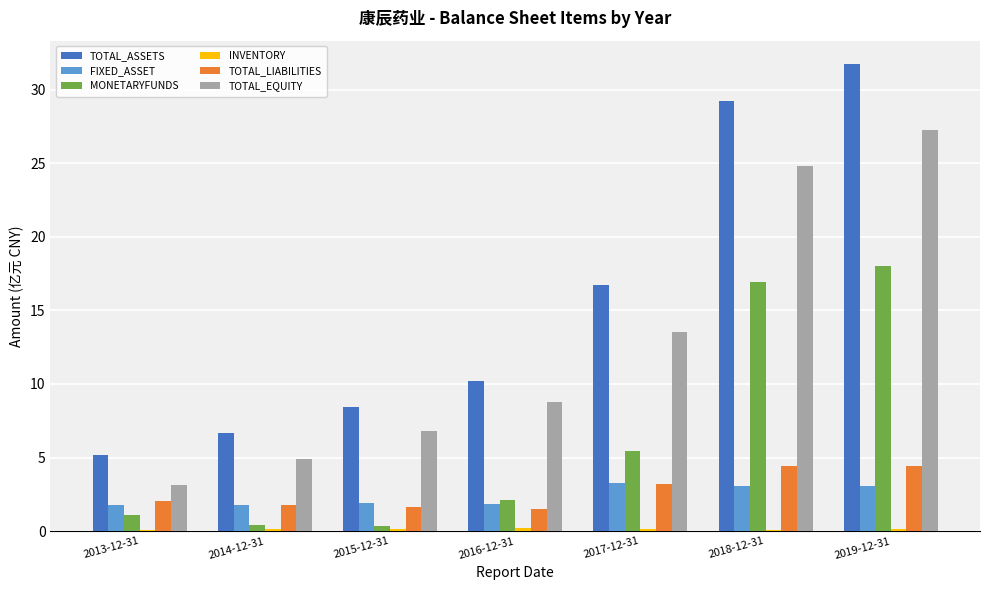

Does the chart contain stacked bars?

No